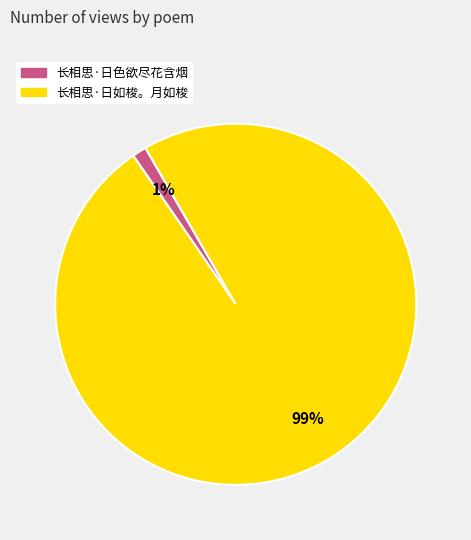

Does 长相思·日如梭。月如梭 represent more than half of the total?

Yes